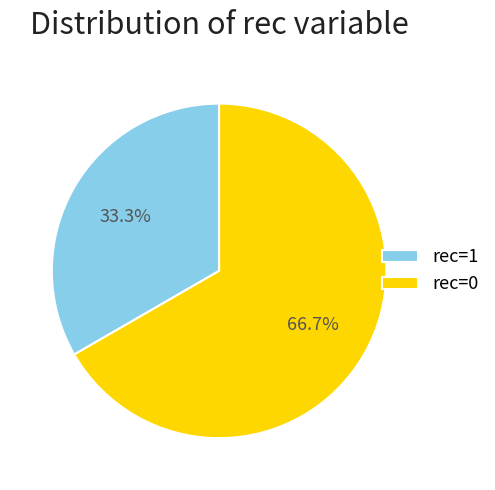

Between rec=1 and rec=0, which is larger?

rec=0